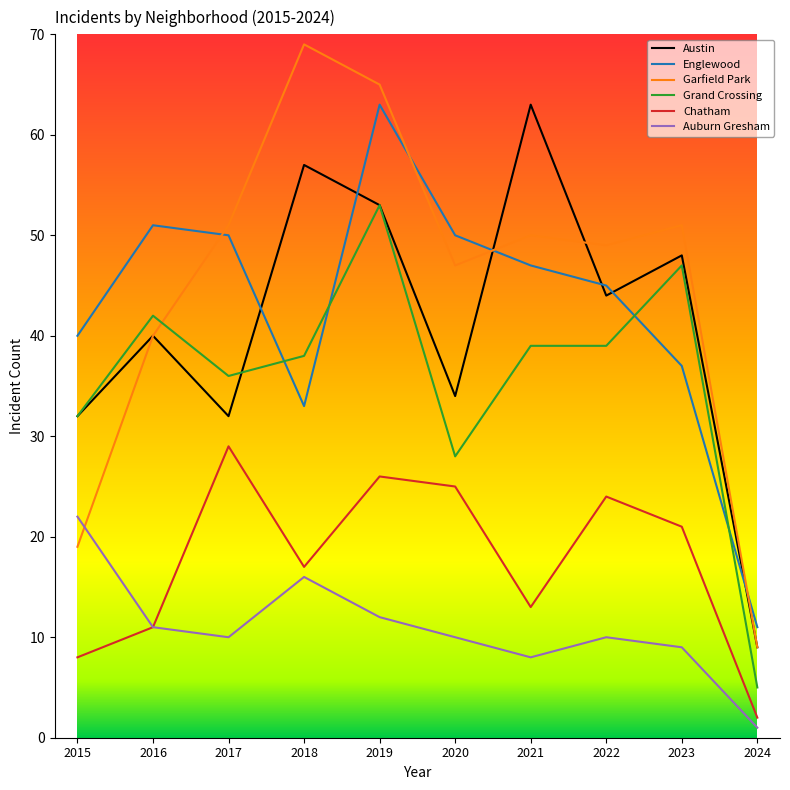

What is the spread (max minus min) of values at 2022?

39